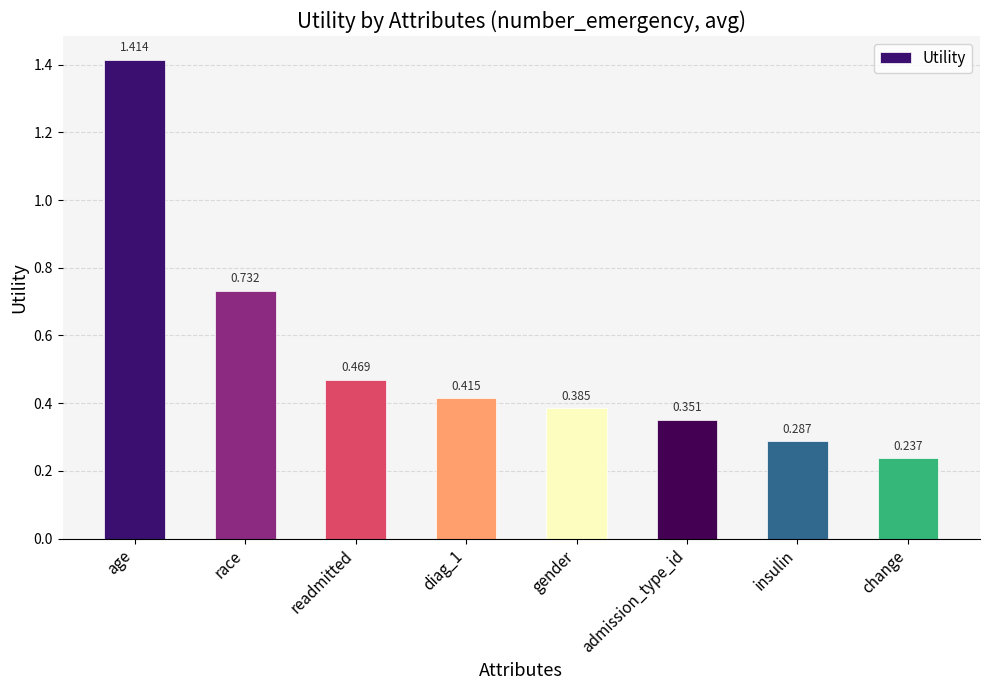

What is the label of the 6th bar from the right?

readmitted